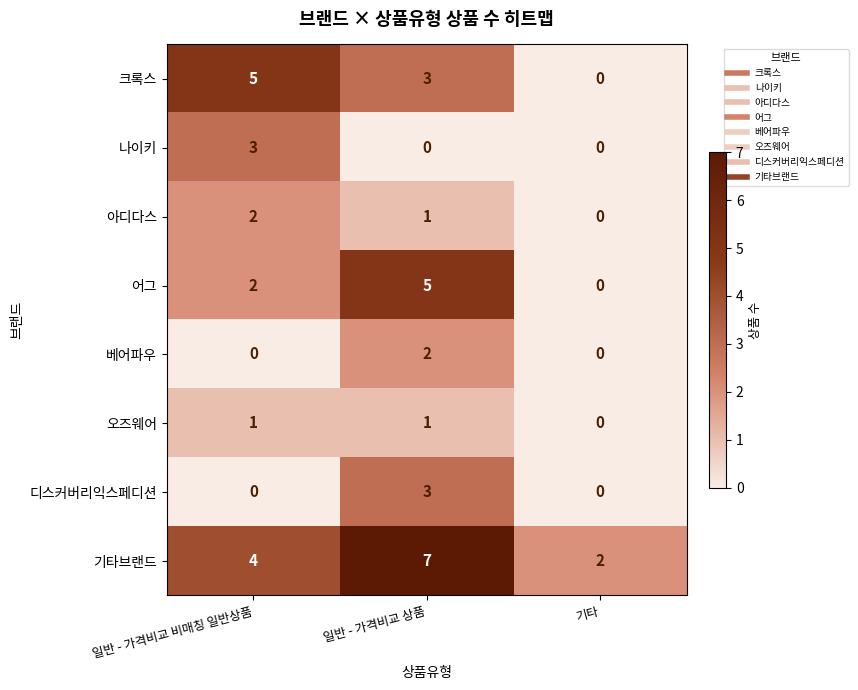

At which label does 크록스 first exceed 3?

일반 - 가격비교 비매칭 일반상품